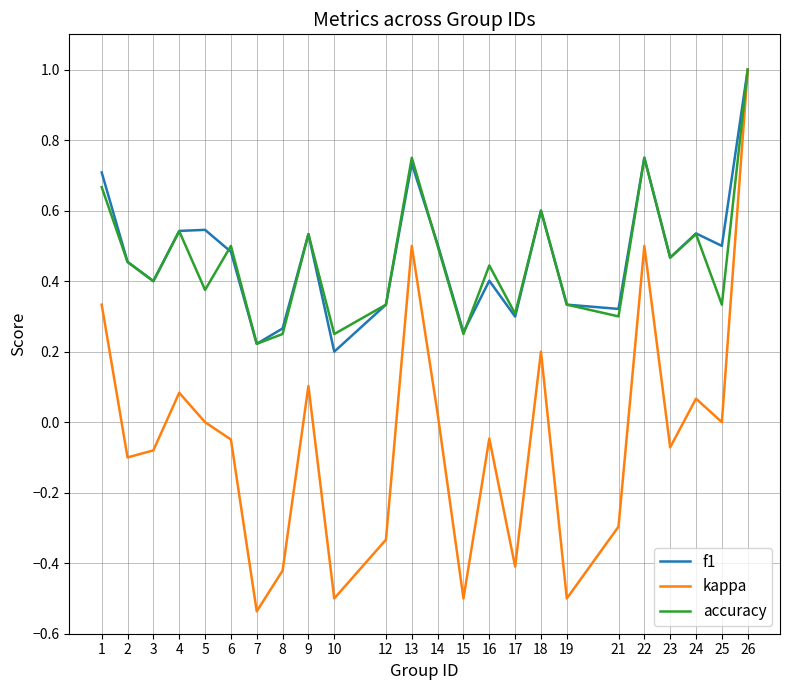

In f1, how many points are higher than both neighbors (excluding endpoints)?

7